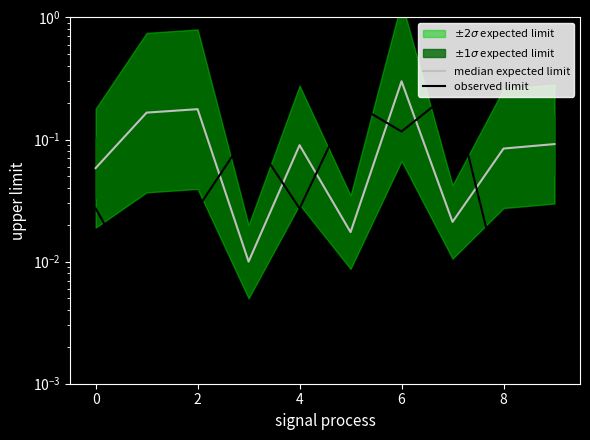

Is this an area chart (filled region under the line)?

No